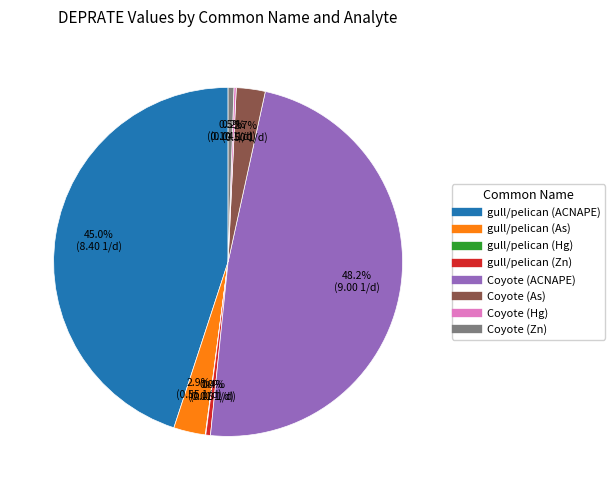

What portion of the pie excludes gull/pelican (ACNAPE)?

55.0%